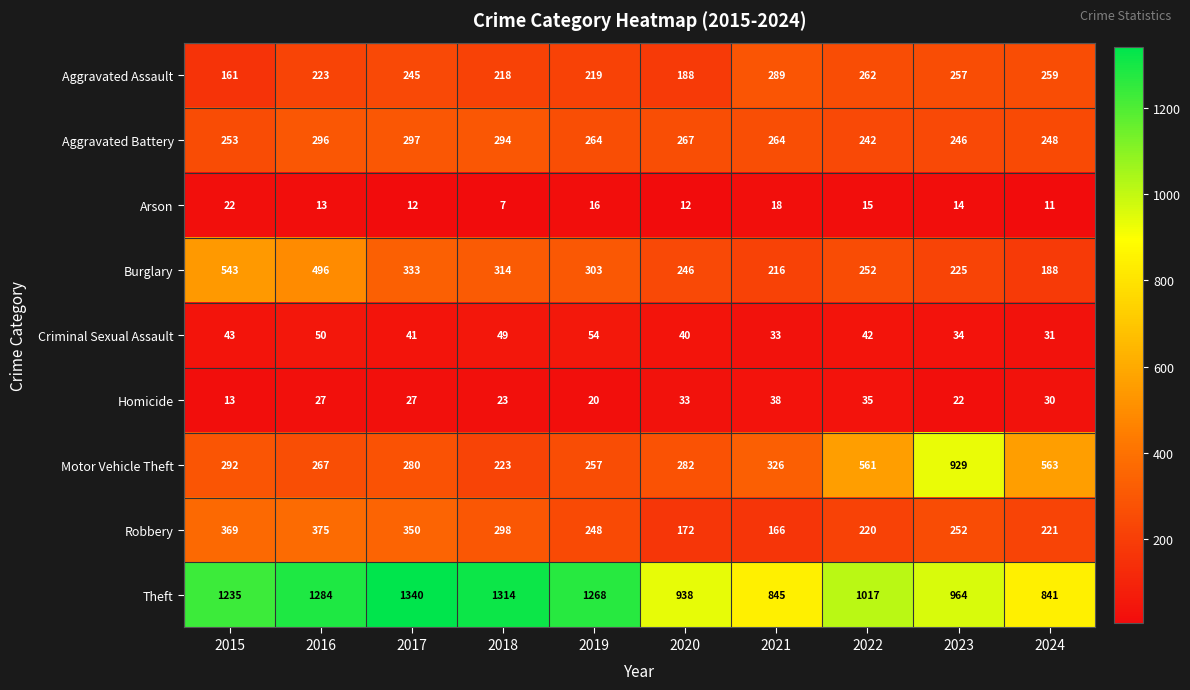

Is the value of Theft at 2016 greater than the value of Aggravated Battery at 2015?

Yes